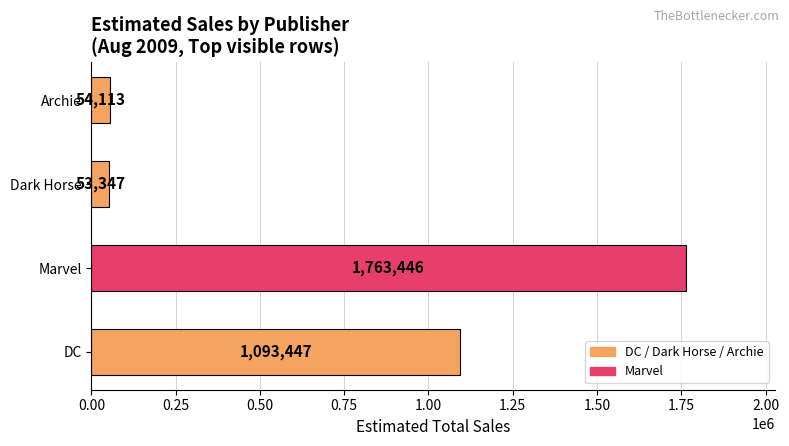

What is the maximum value shown in the chart?

1763446